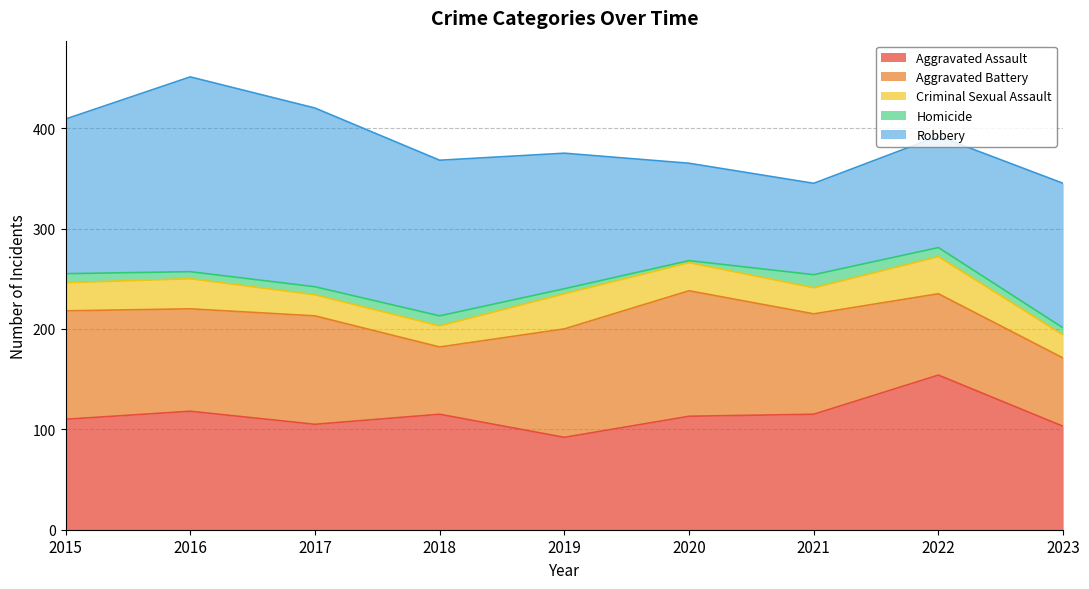

Reading left to right, what are all the values shown in this chart?

Aggravated Assault: 110	118	105	115	92	113	115	154	103
Aggravated Battery: 108	102	108	67	108	125	100	81	68
Criminal Sexual Assault: 28	30	21	21	35	28	26	37	23
Homicide: 9	7	8	10	5	2	13	9	7
Robbery: 154	194	178	155	135	97	91	111	144